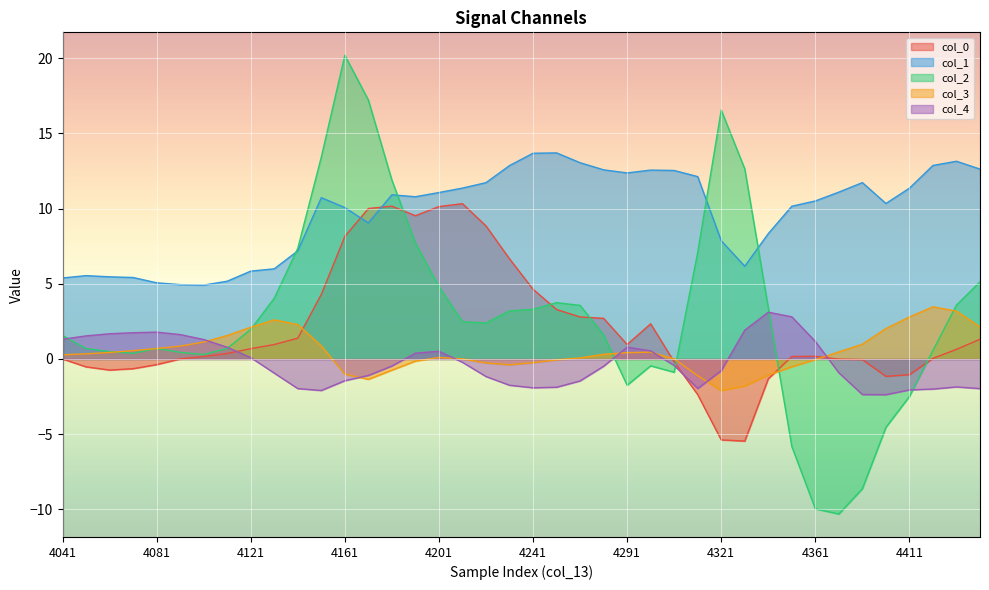

What position from the right is 4161?

28